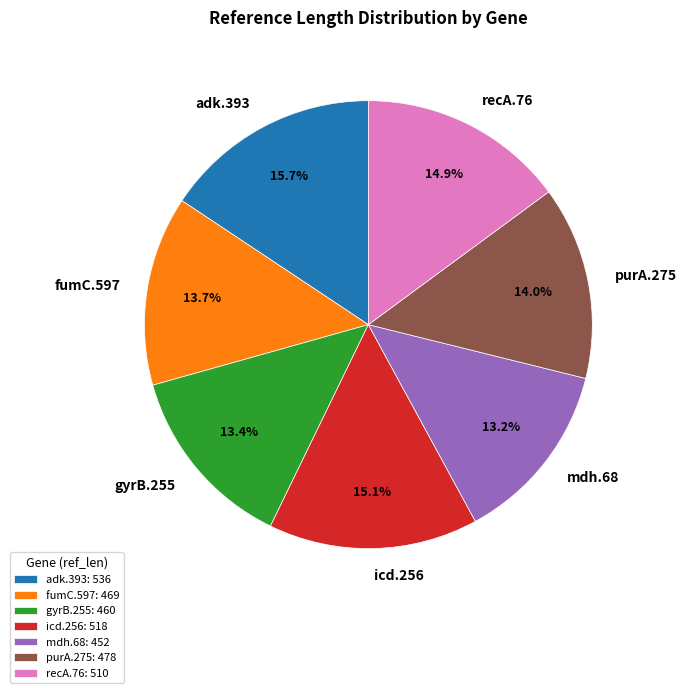

What percentage do recA.76 and icd.256 together represent?

30.0%